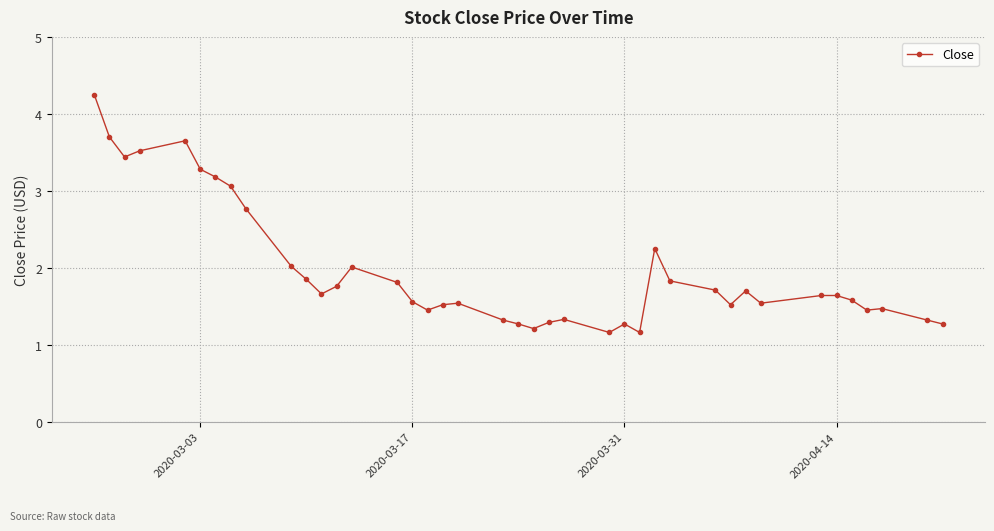

True or false: there are more than 0 points higher than both neighbors.

True